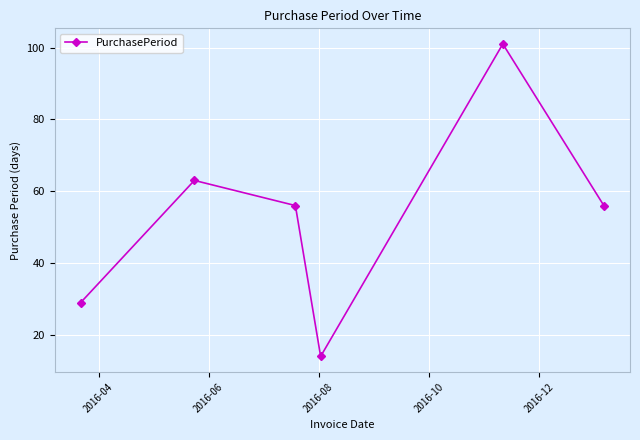

What is the value of the 2nd point from the left?

63